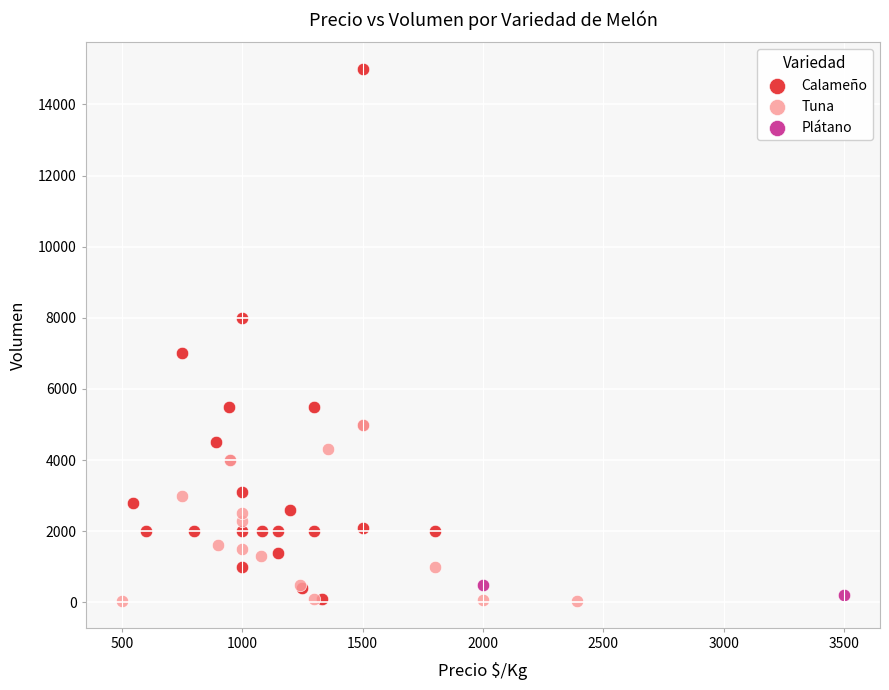

Which series reaches the maximum Y coordinate?

Calameño